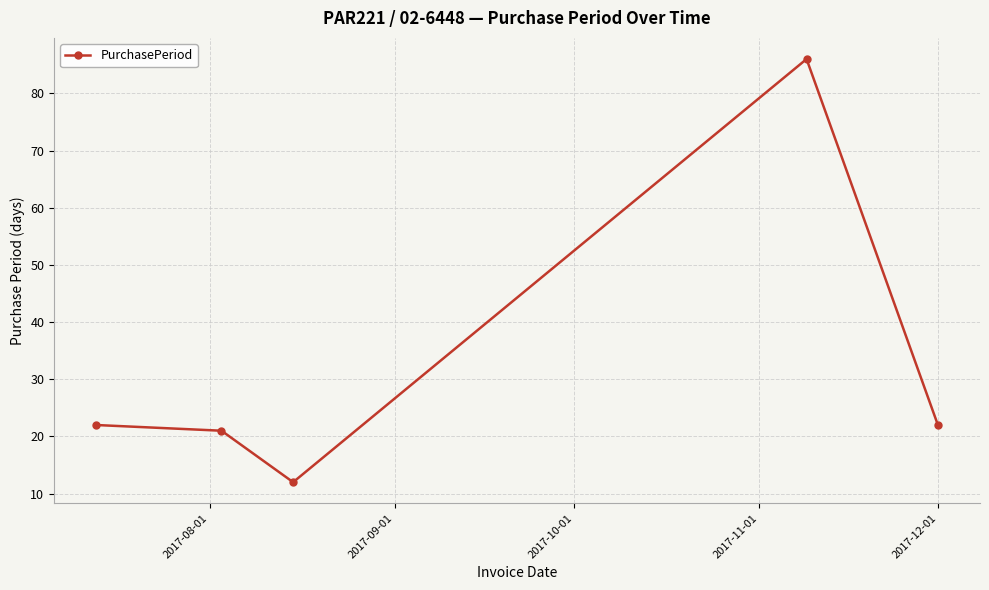

Reading right to left, what are all the values shown in this chart?

22	86	12	21	22